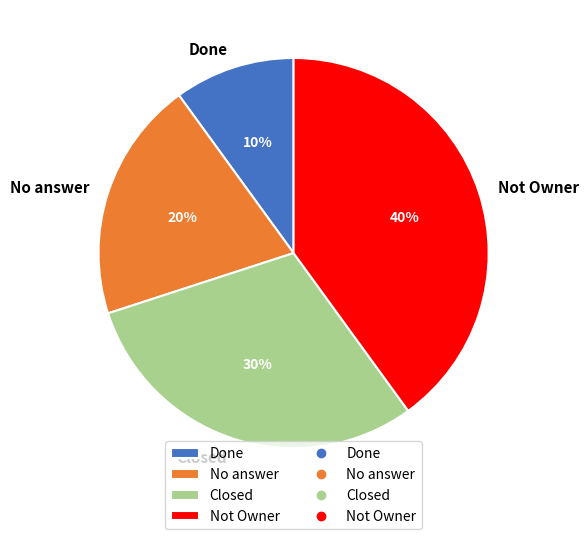

To the nearest percent, what is the difference between the Not Owner and Done slice percentages?

30%